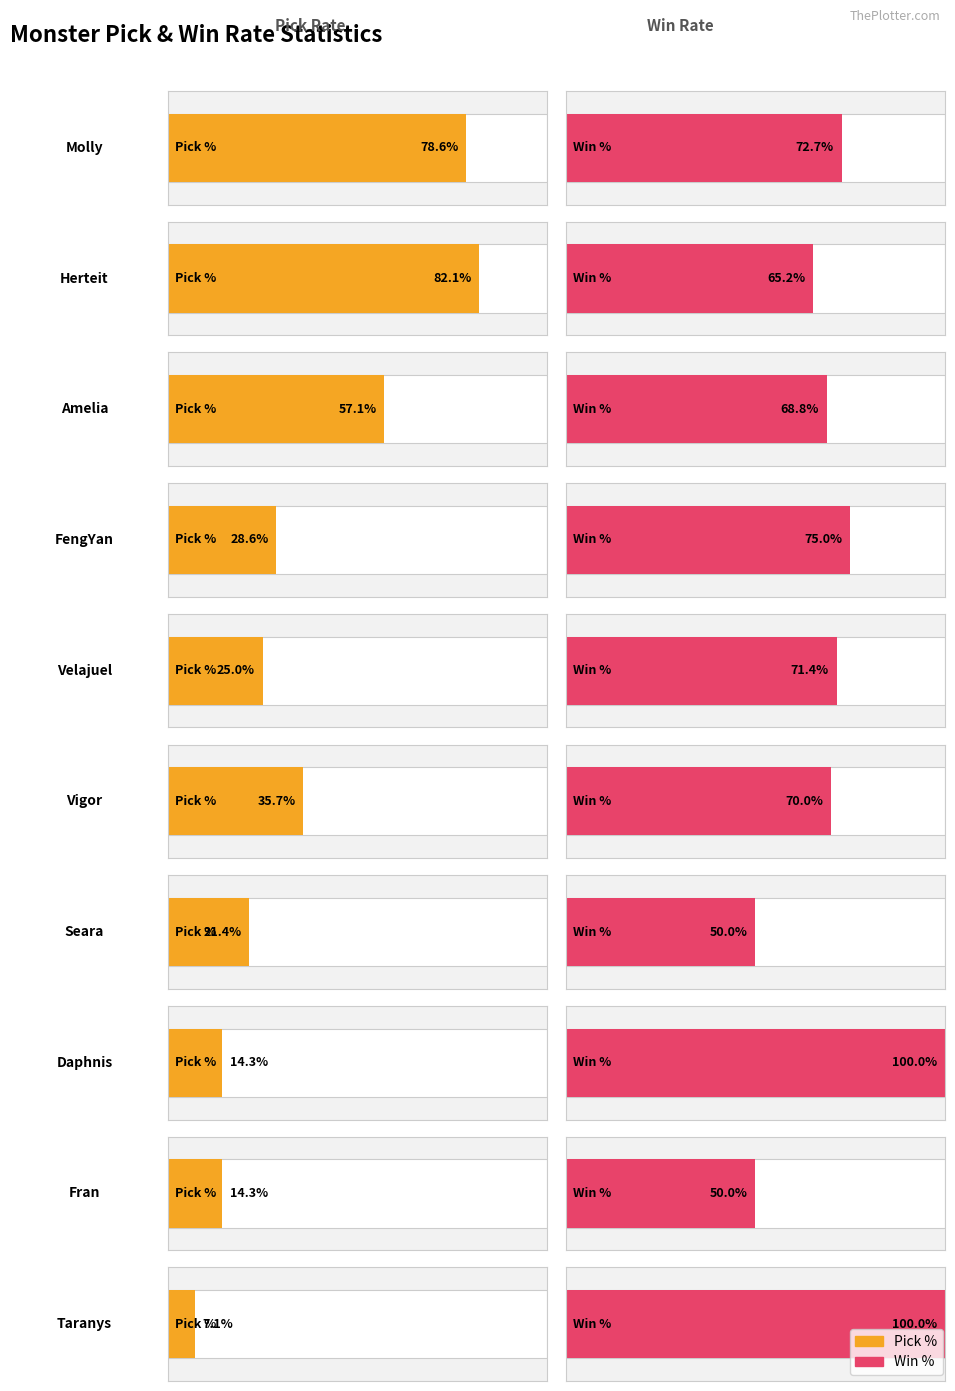

Between FengYan and Seara, which is larger?

FengYan